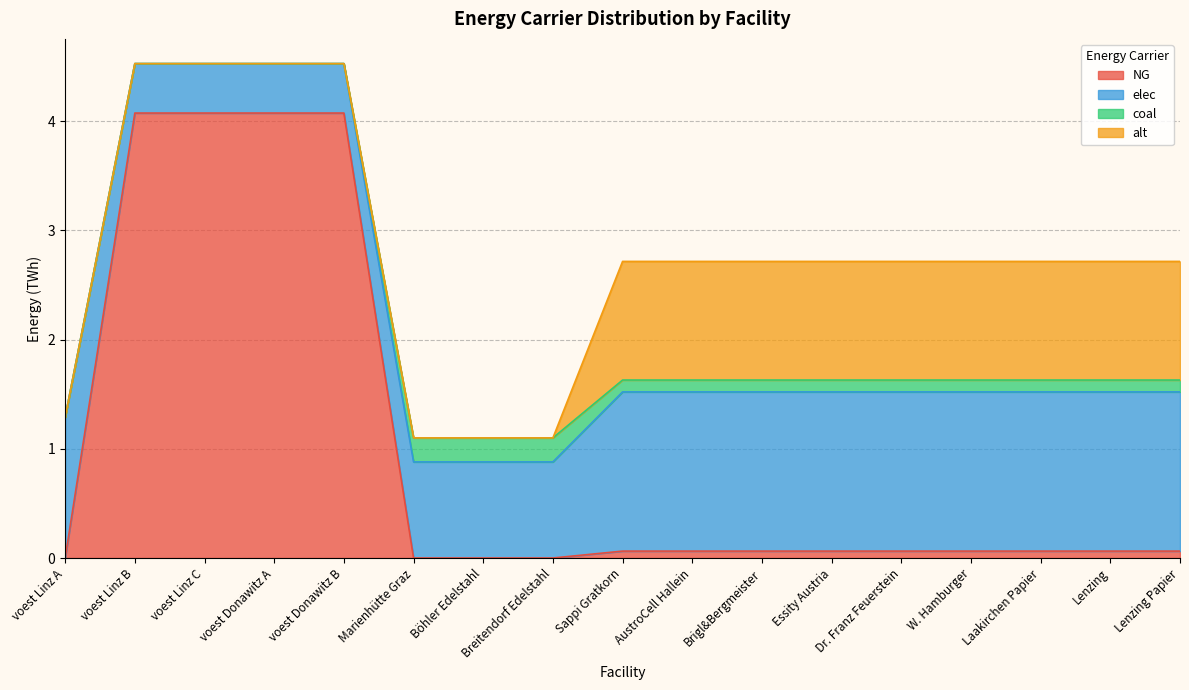

How many values in the alt series are below 1?

8